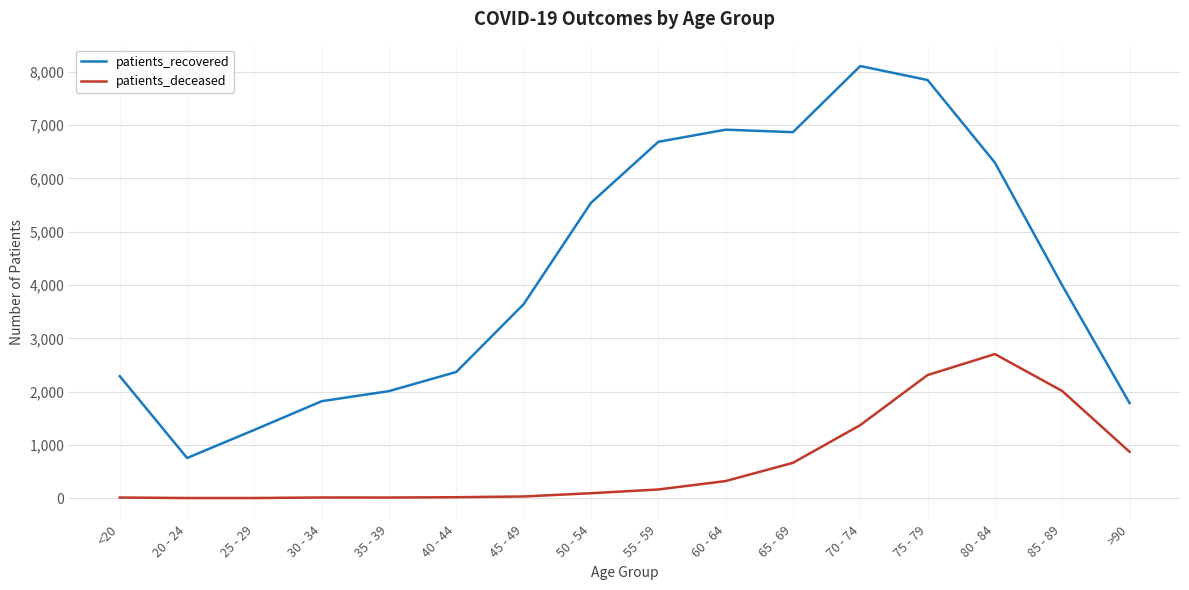

What is the difference between the patients_deceased values at 40 - 44 and 35 - 39?

6